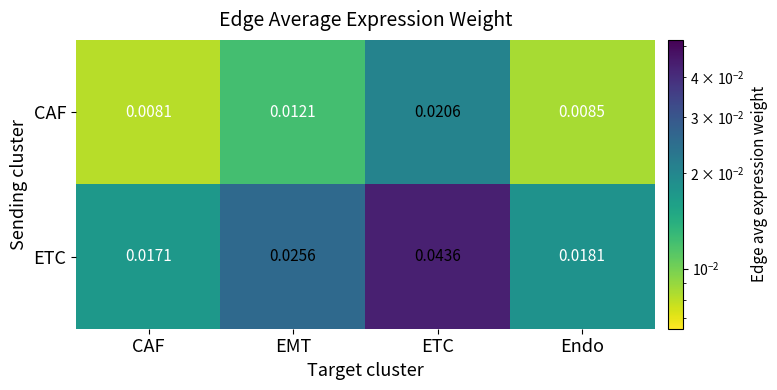

List the series in order of their peak value, lowest first.

CAF, ETC